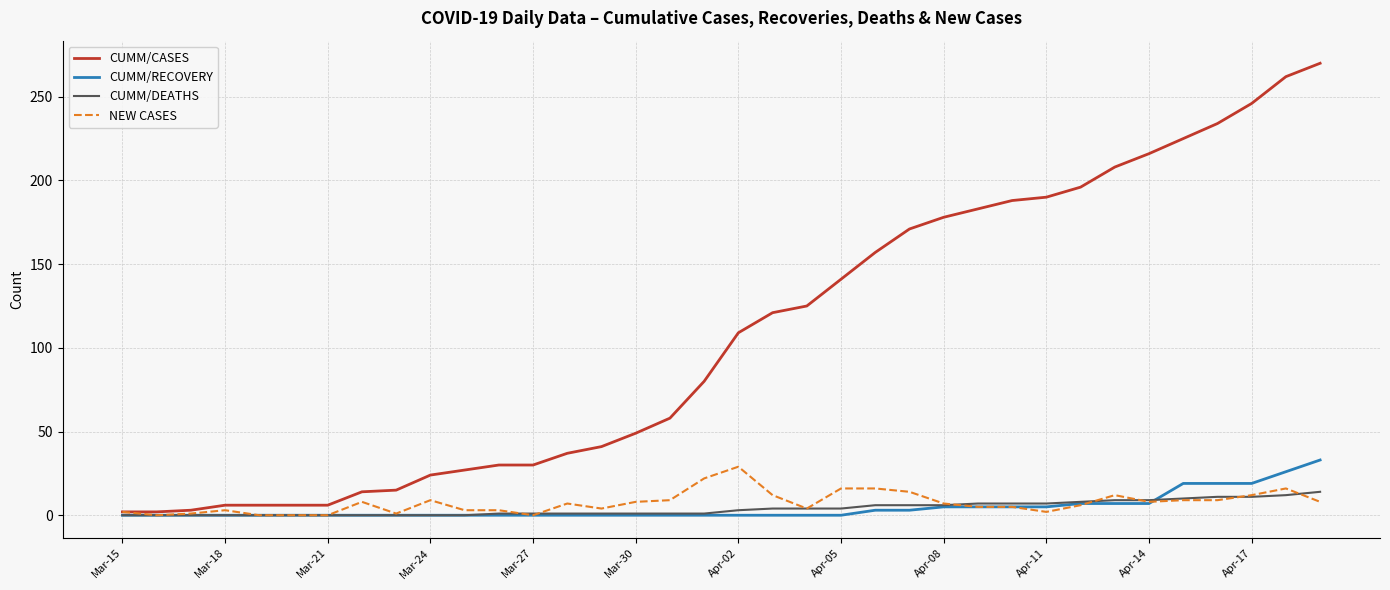

What is the highest value of the CUMM/DEATHS series?

14